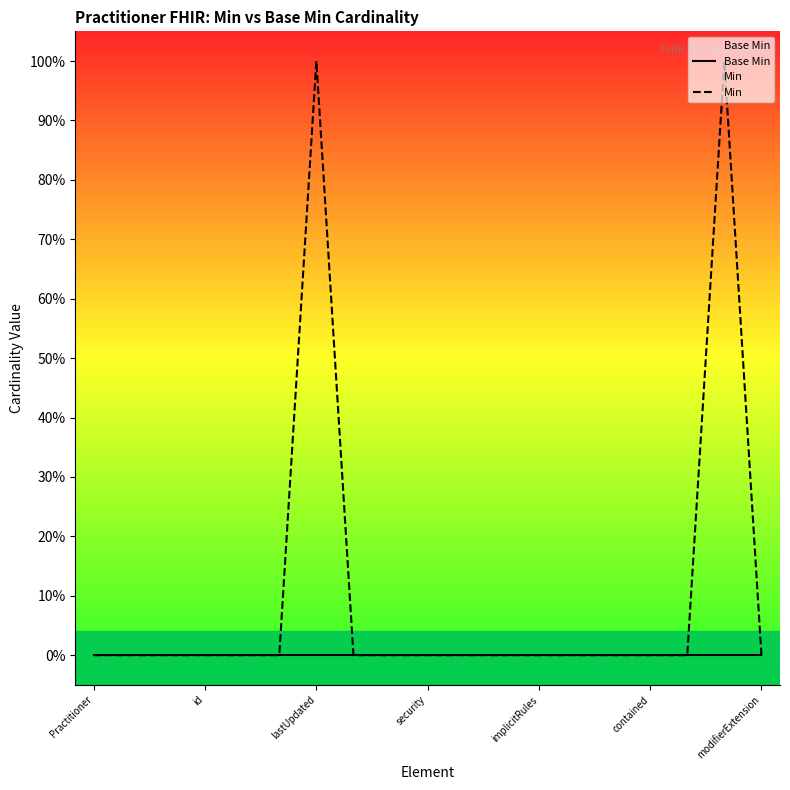

Is the value of Base Min at security greater than the value of Min at Practitioner?

No